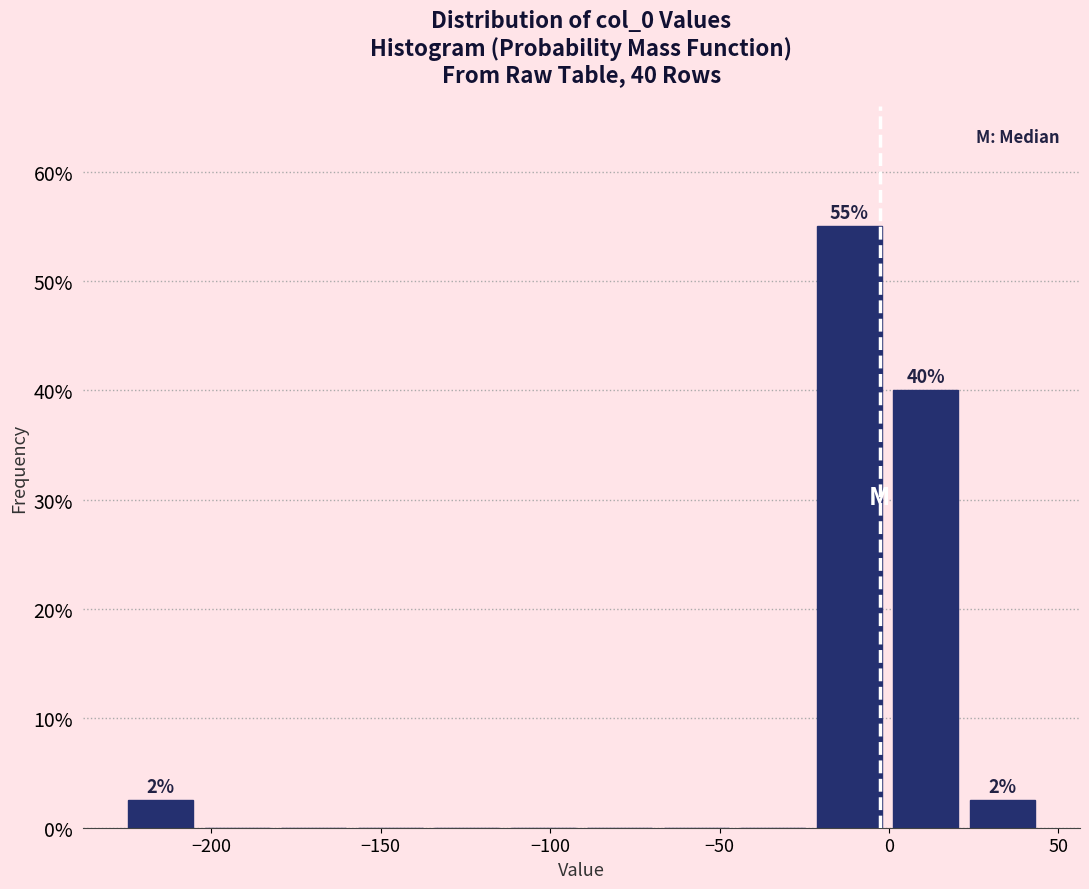

Over which range of the x-axis is the bar tallest?

-25 to 0